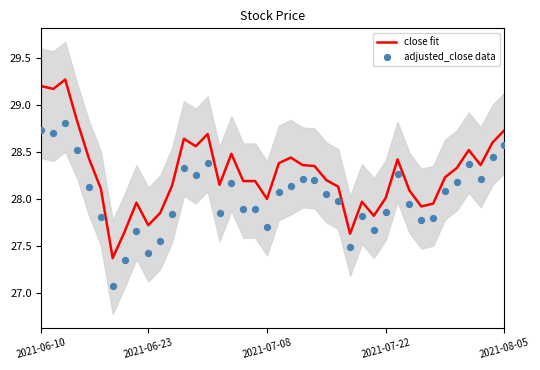

Which series reaches the maximum Y coordinate?

close fit